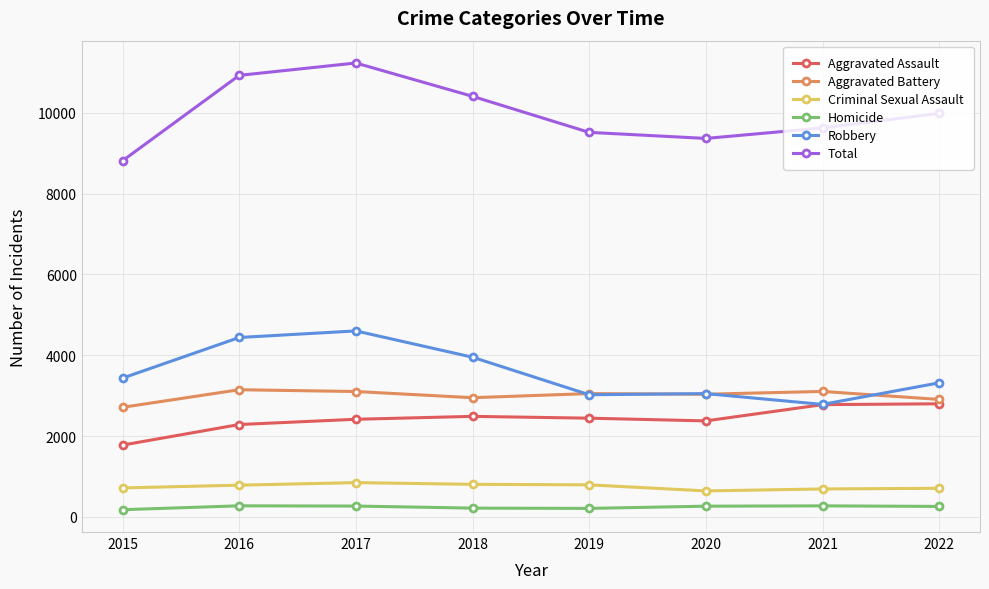

What is the minimum value for Criminal Sexual Assault?

642